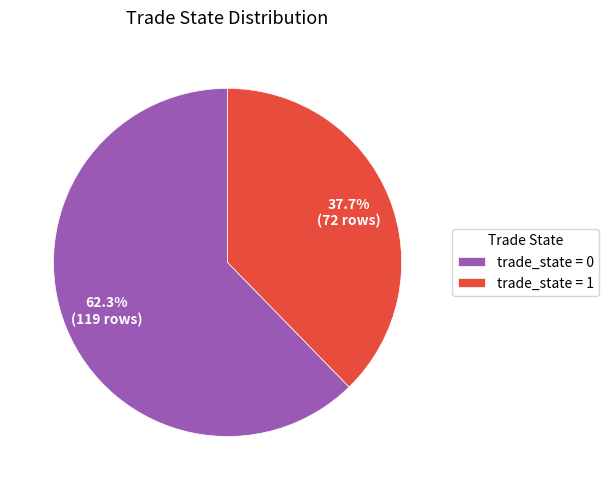

Rank the categories by value from highest to lowest.

trade_state = 0, trade_state = 1